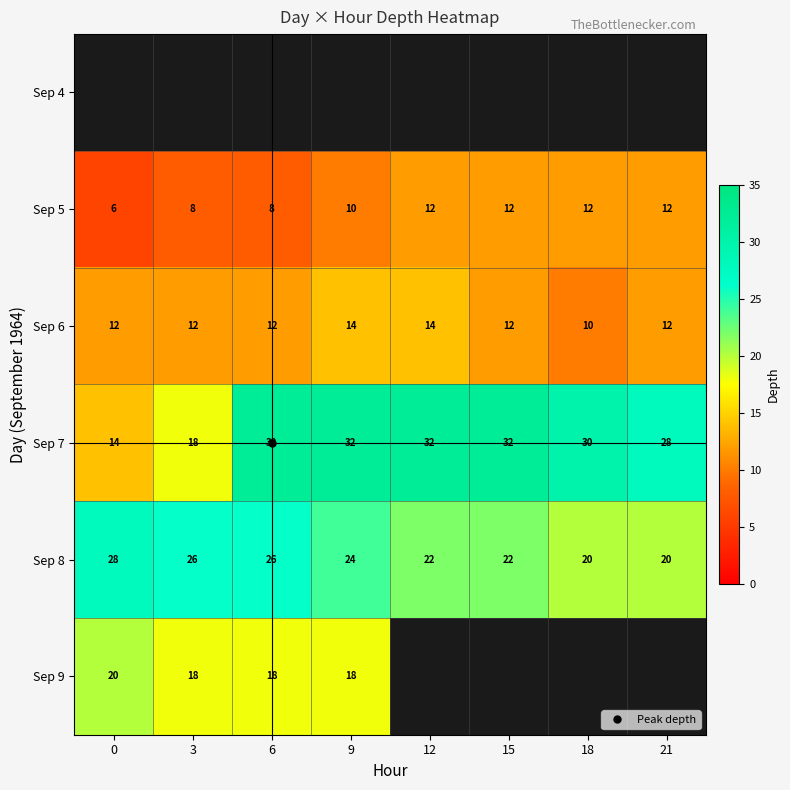

Which series has the largest range (max minus min)?

Sep 7